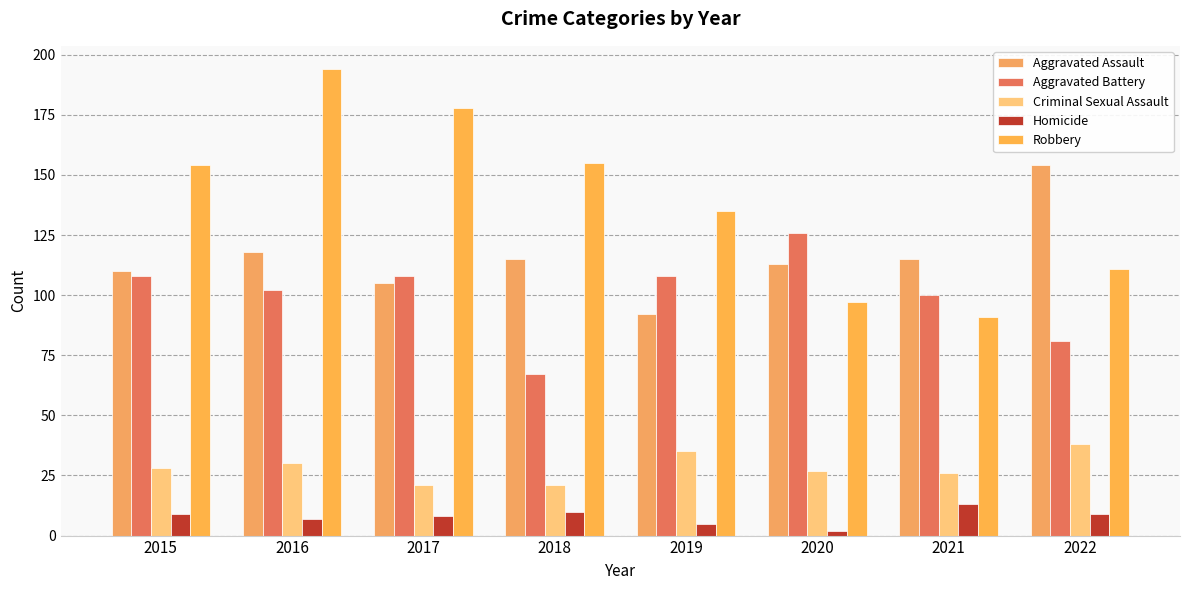

How many series are shown in this chart?

5